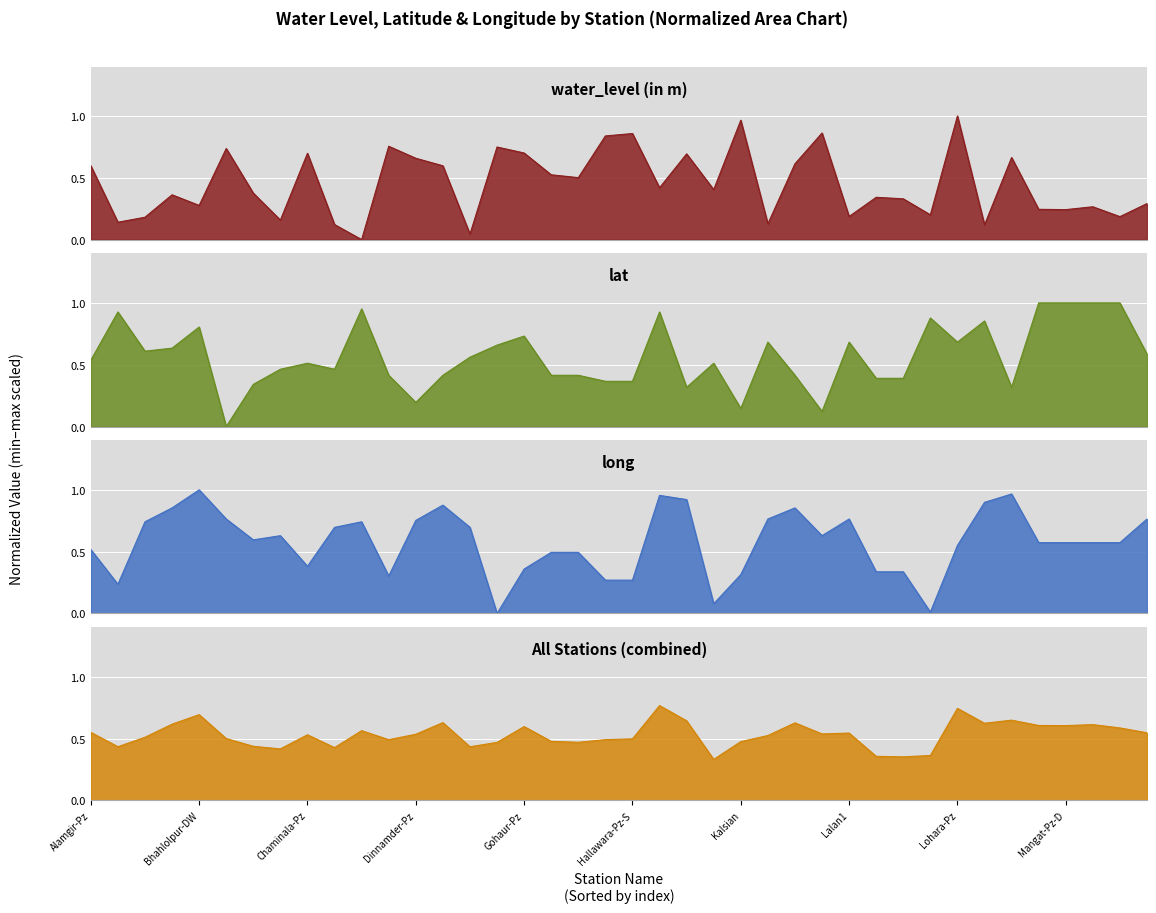

How many positive values does the long series have?

39